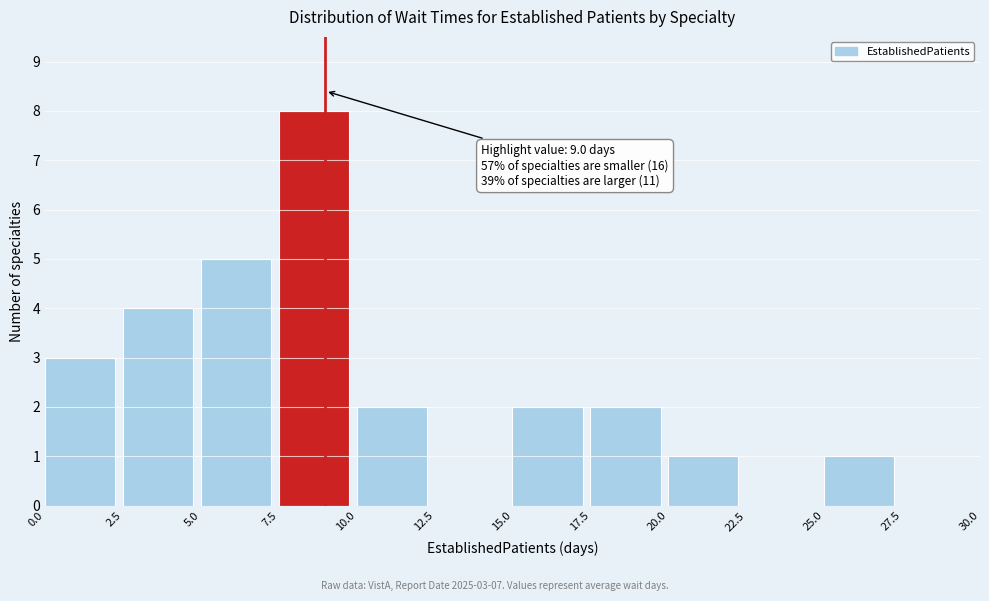

Which range on the x-axis has the tallest bar?

7.5 to 10.0